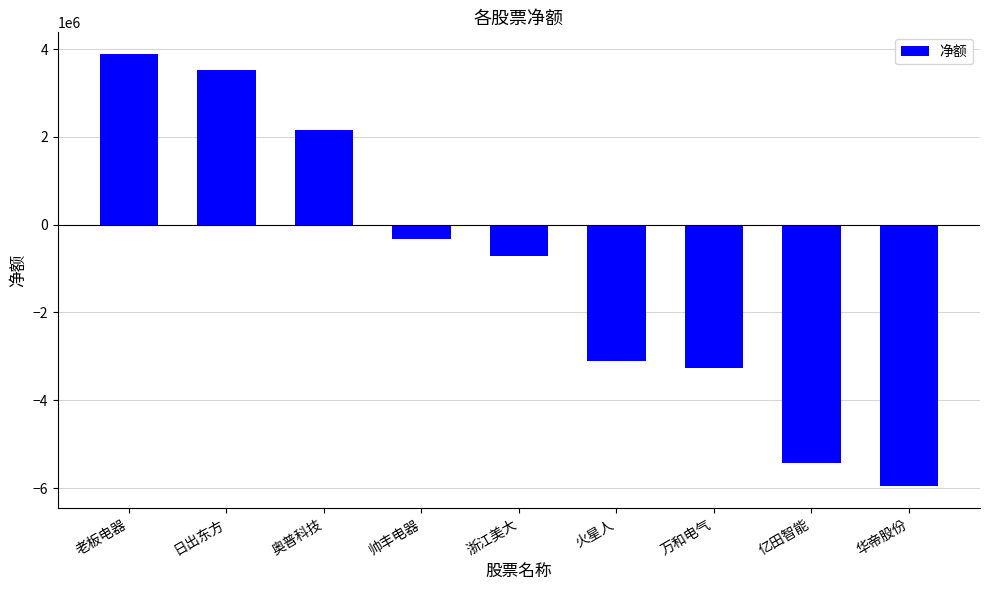

What position from the right is 浙江美大?

5